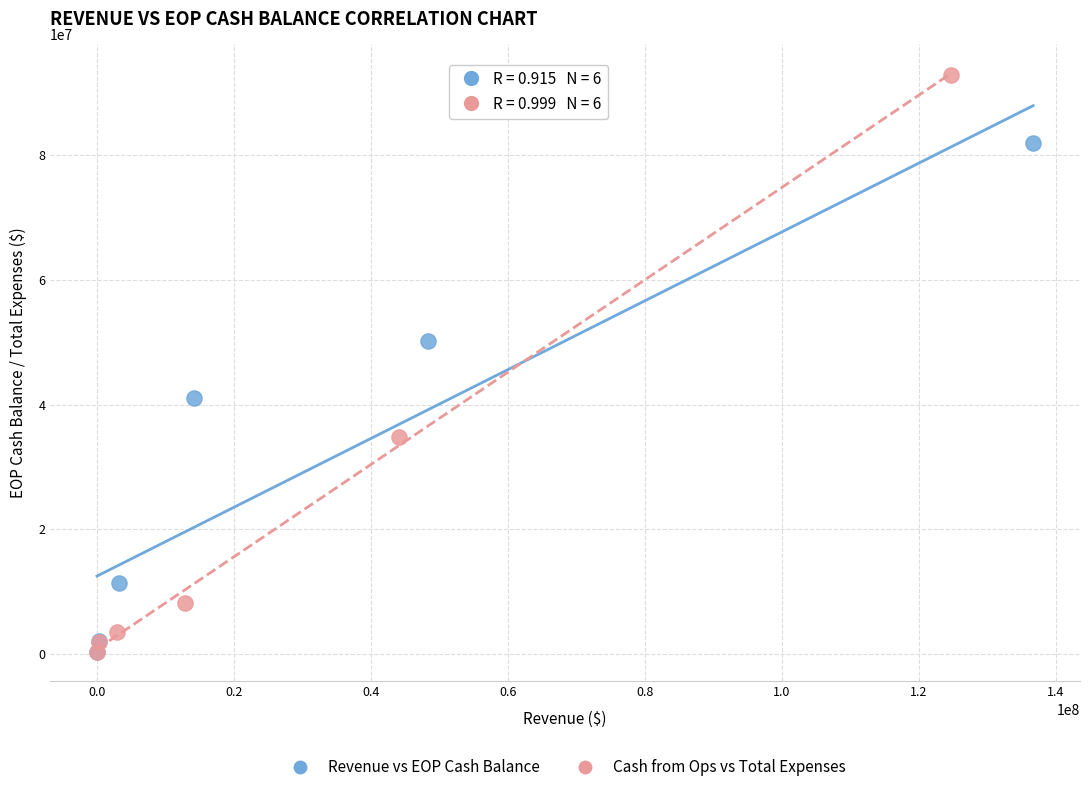

Which series reaches the maximum Y coordinate?

Cash from Ops vs Total Expenses